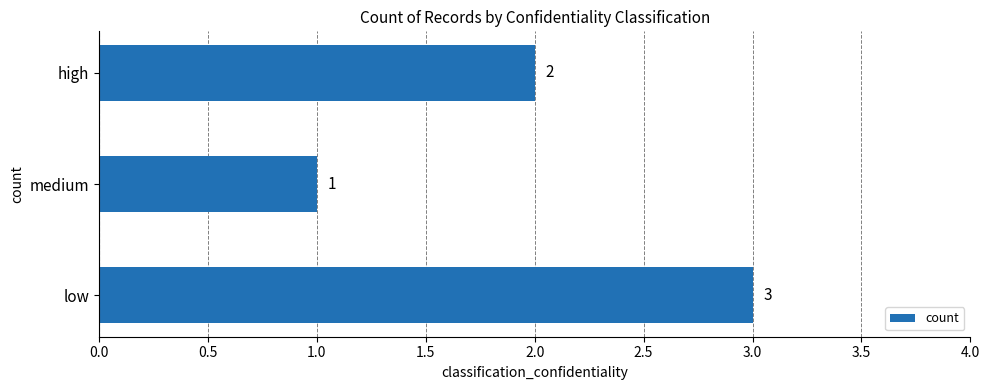

At which label is the value closest to 2?

high